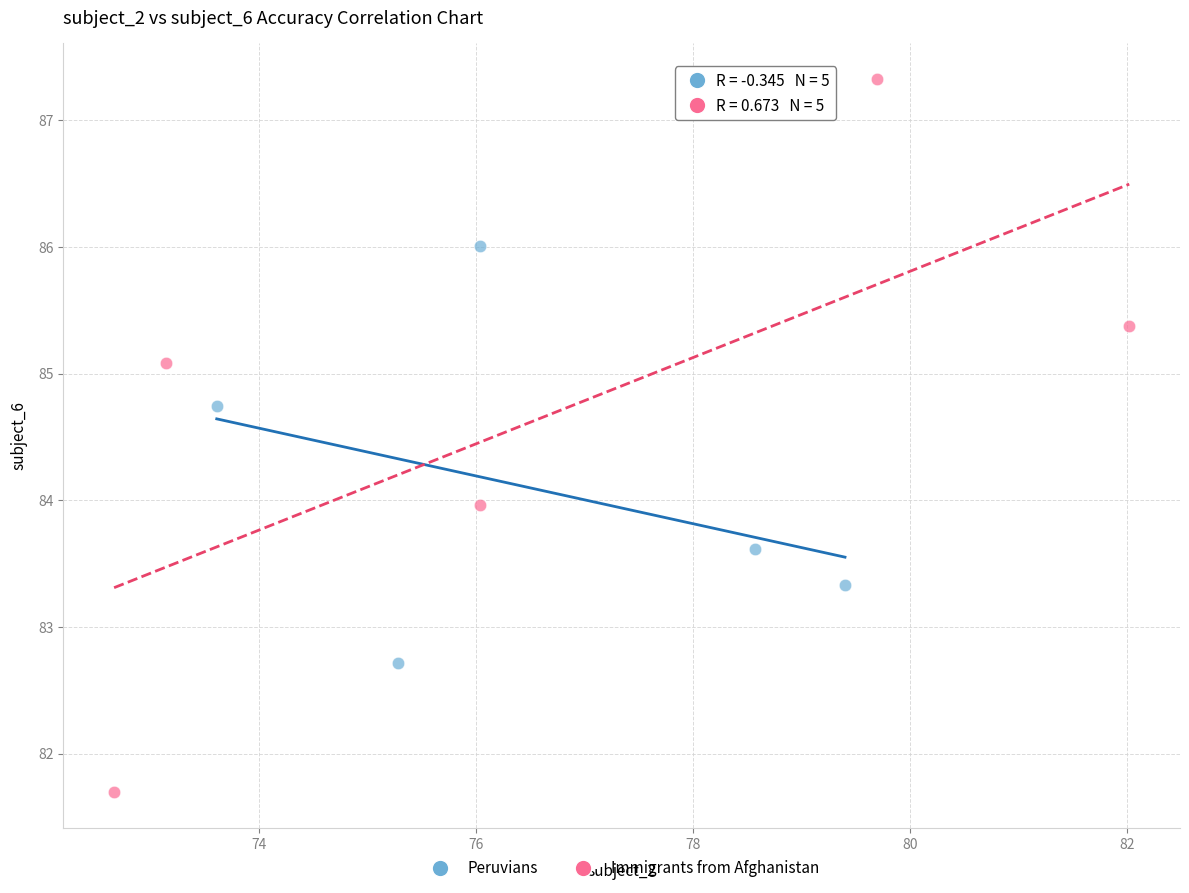

Which series contains the lowest Y value?

Immigrants from Afghanistan